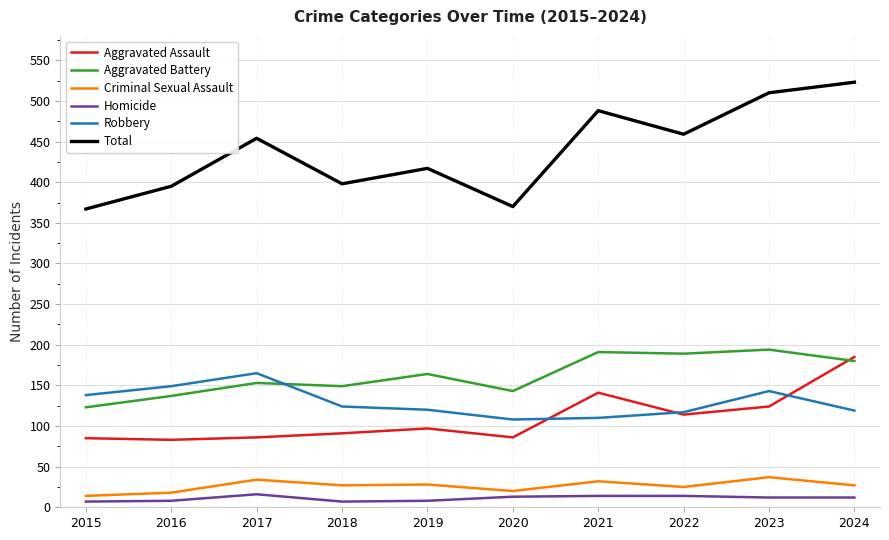

True or false: Homicide has more than 0 points higher than both neighbors.

True